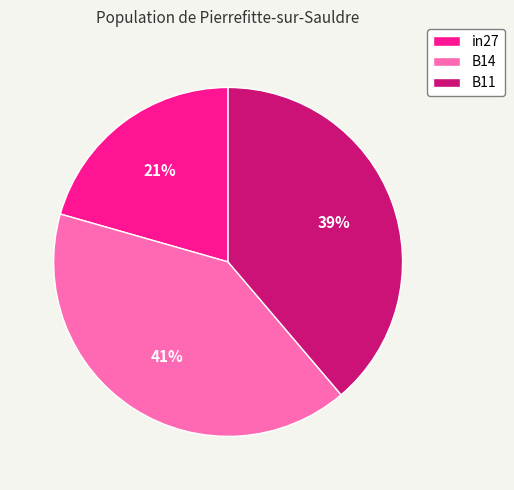

True or false: B11 accounts for 48% of the total.

False